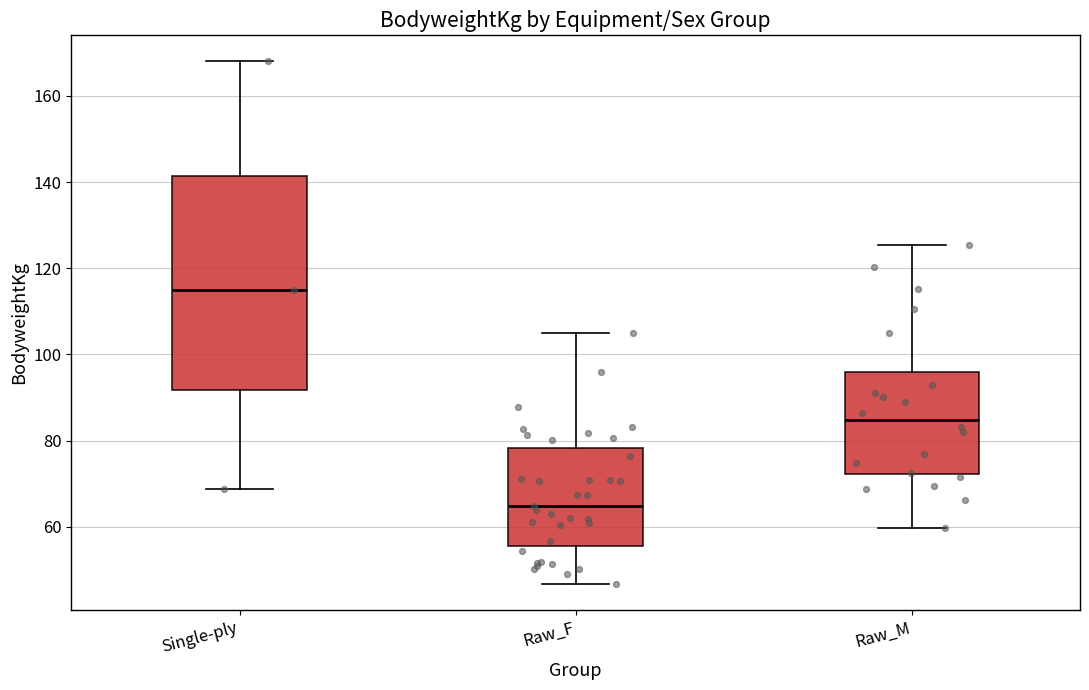

Which box's median line is the lowest?

Raw_F